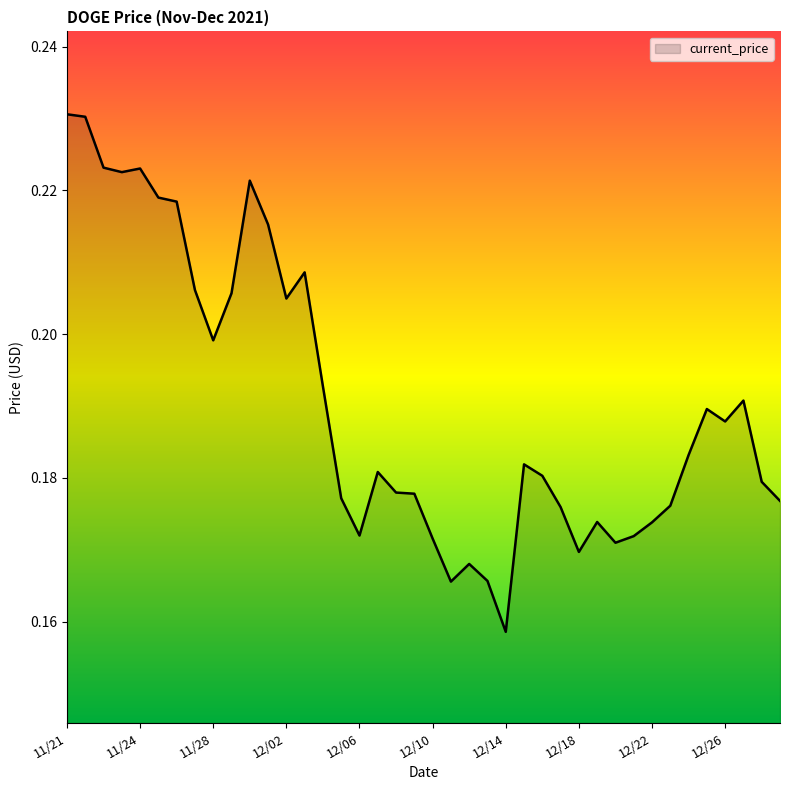

Which has a higher value, 11/24 or 12/02?

11/24